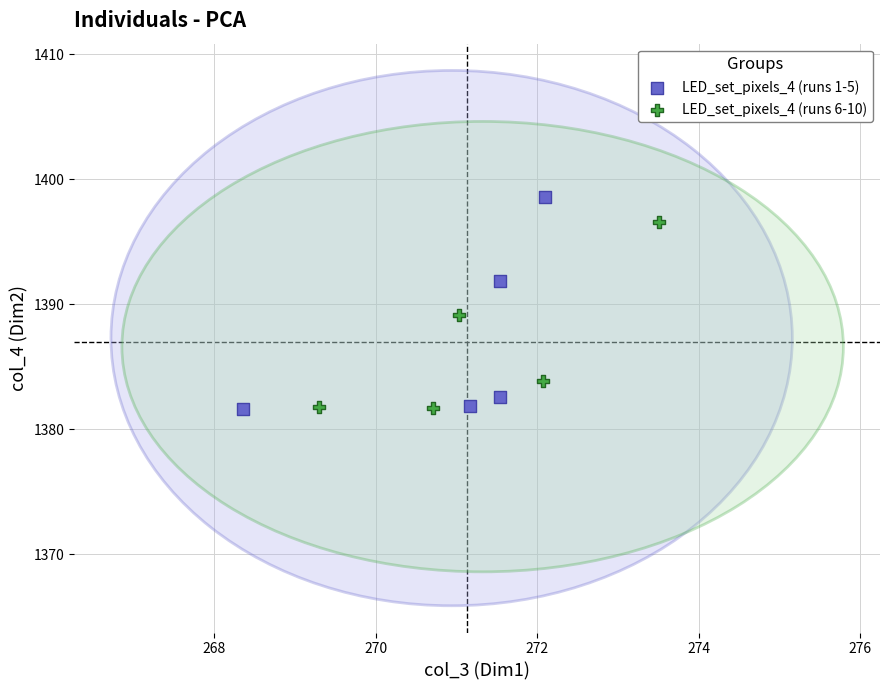

What are all the series names shown in the legend?

LED_set_pixels_4 (runs 1-5), LED_set_pixels_4 (runs 6-10)